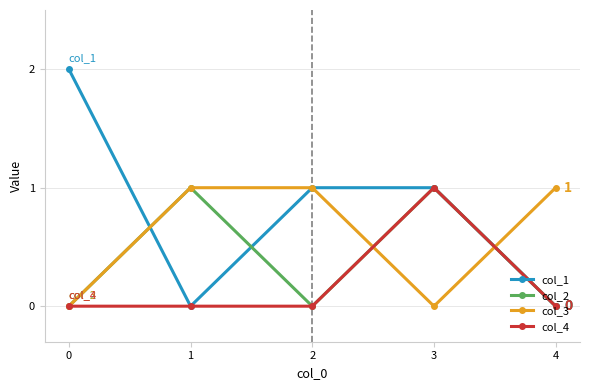

The col_1 series shows 1 at 3. True or false?

True